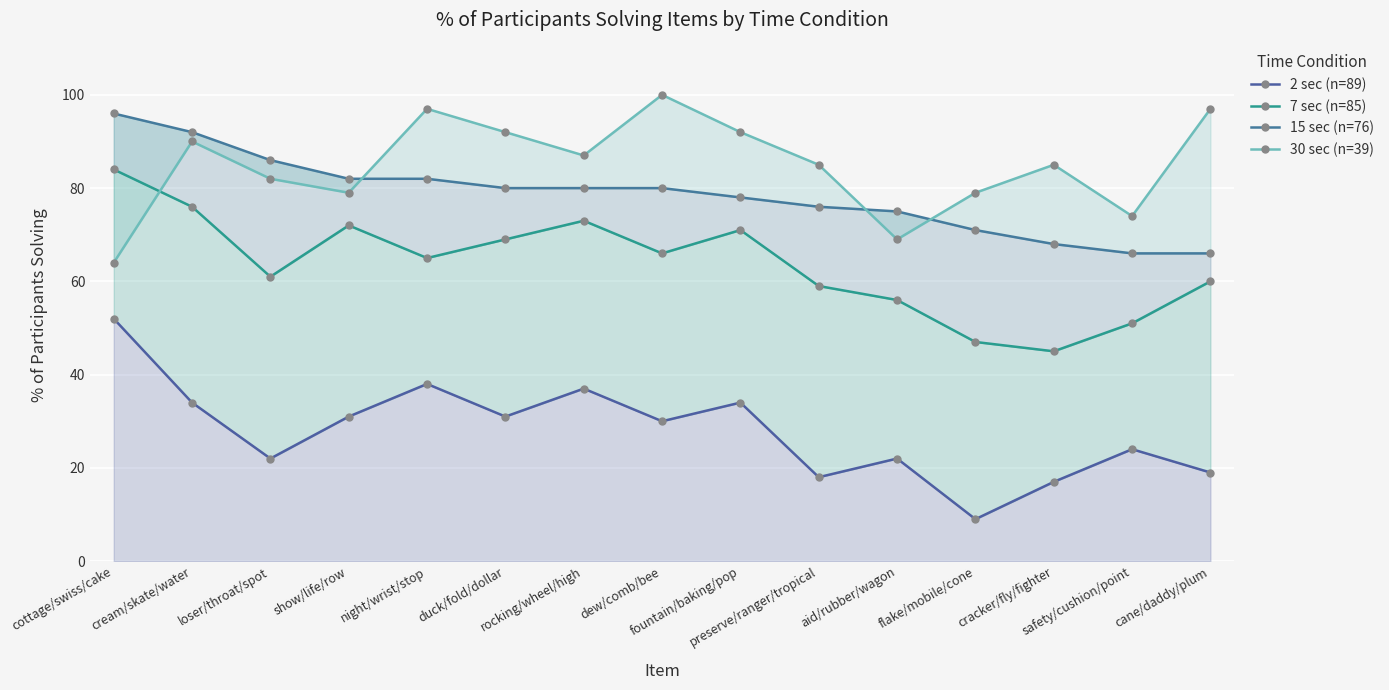

What is the difference between the 2 sec (n=89) values at cottage/swiss/cake and show/life/row?

21